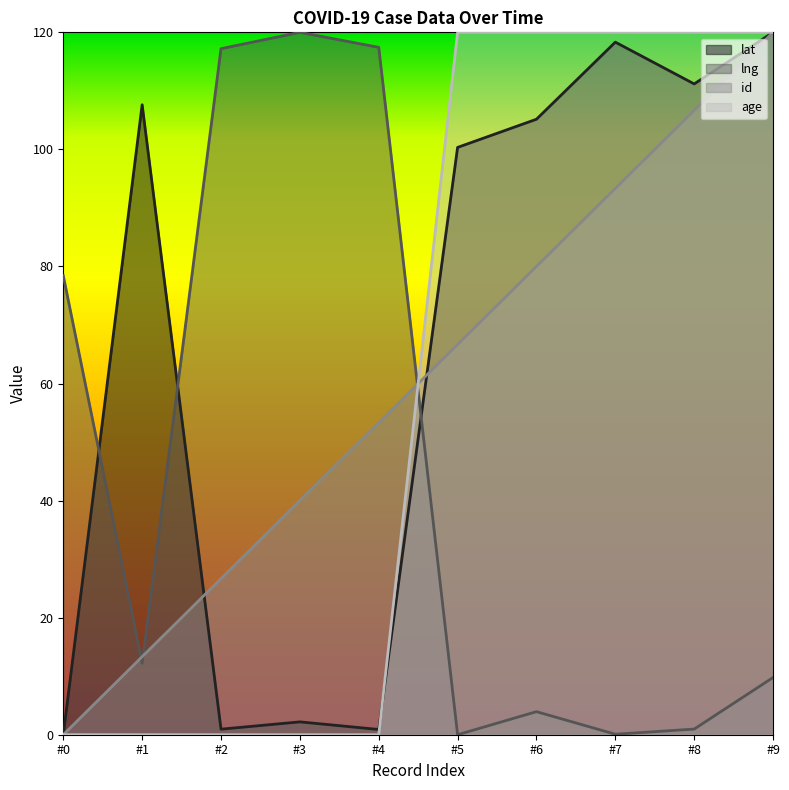

Between #2 and #9, which series saw the biggest shift?

age